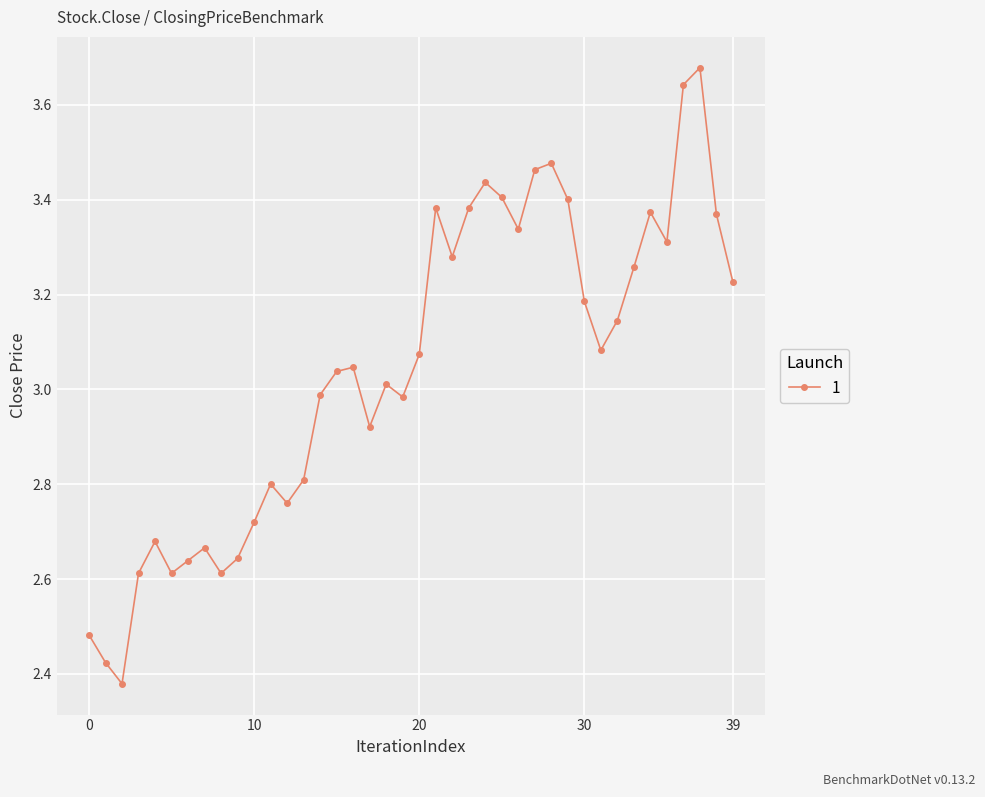

What is the difference between the second highest and minimum values?

1.3